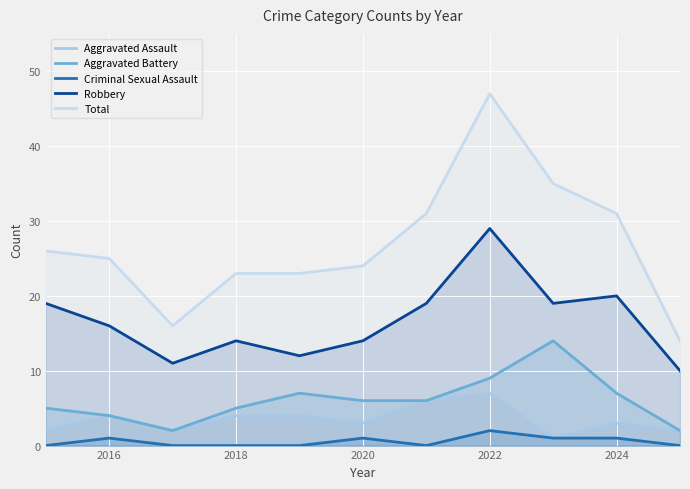

Which series has the largest total across all categories?

Total